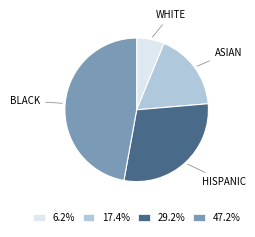

Is there any slice that represents more than half of the pie?

No